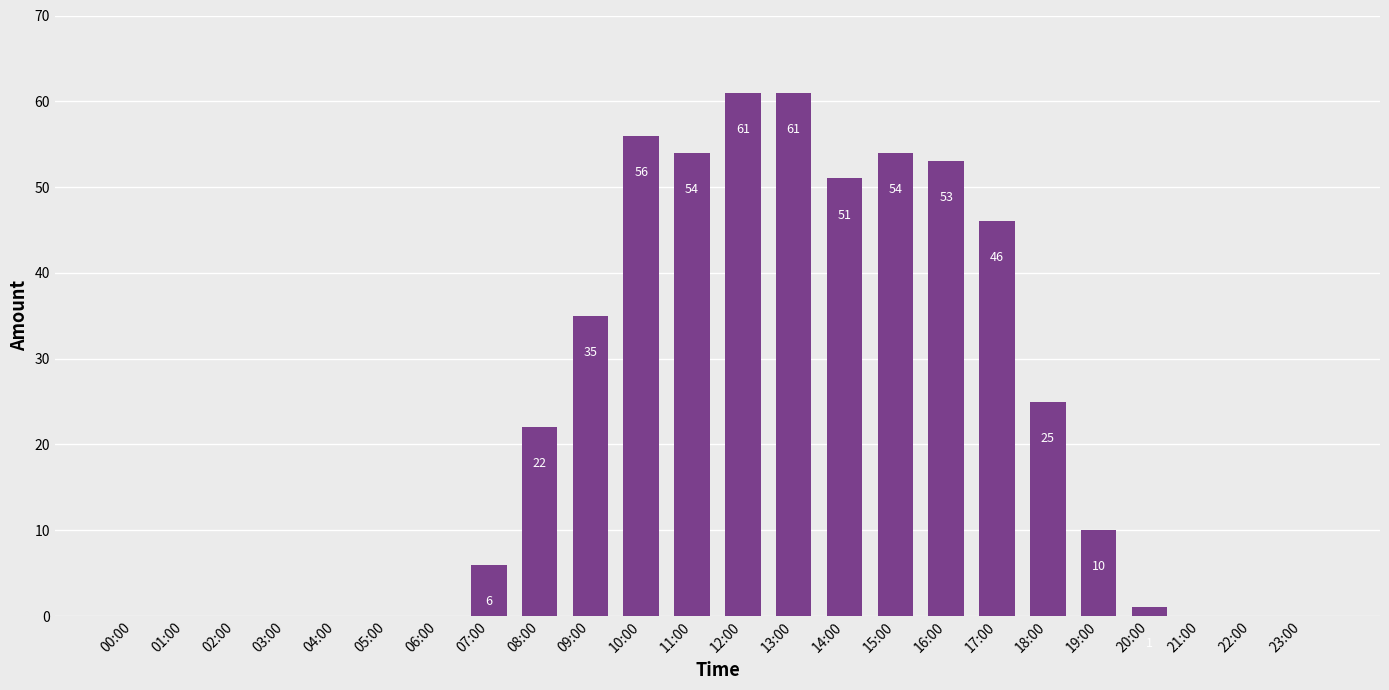

Between 07:00 and 04:00, which is larger?

07:00